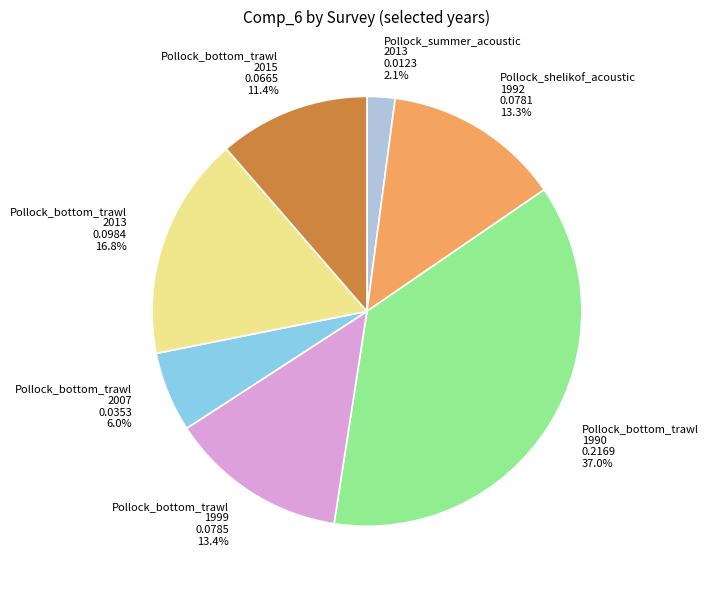

Combined, do Pollock_shelikof_acoustic 1992 and Pollock_summer_acoustic 2013 account for over 50%?

No